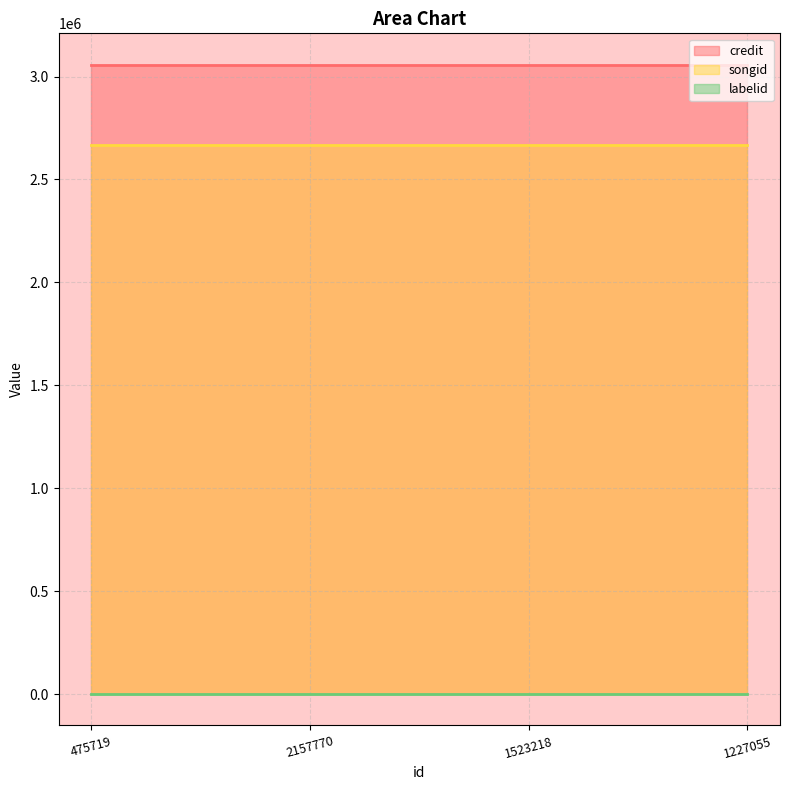

Which series has the largest range (max minus min)?

credit